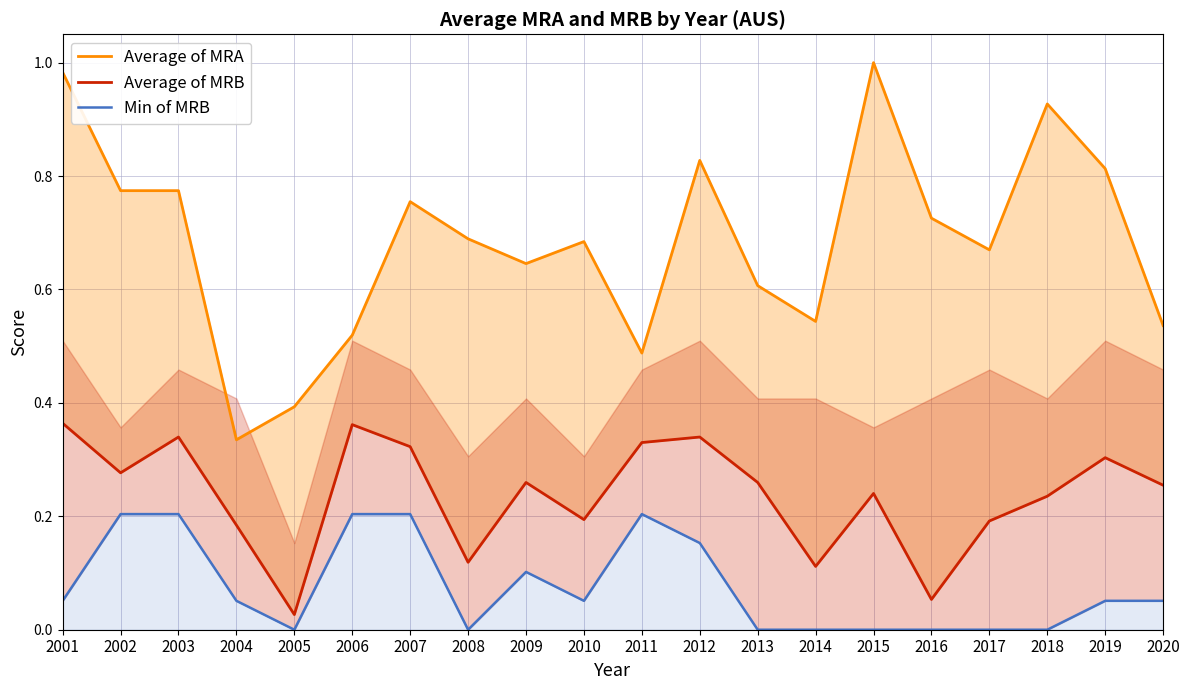

At which category is the sum across all series the highest?

2001